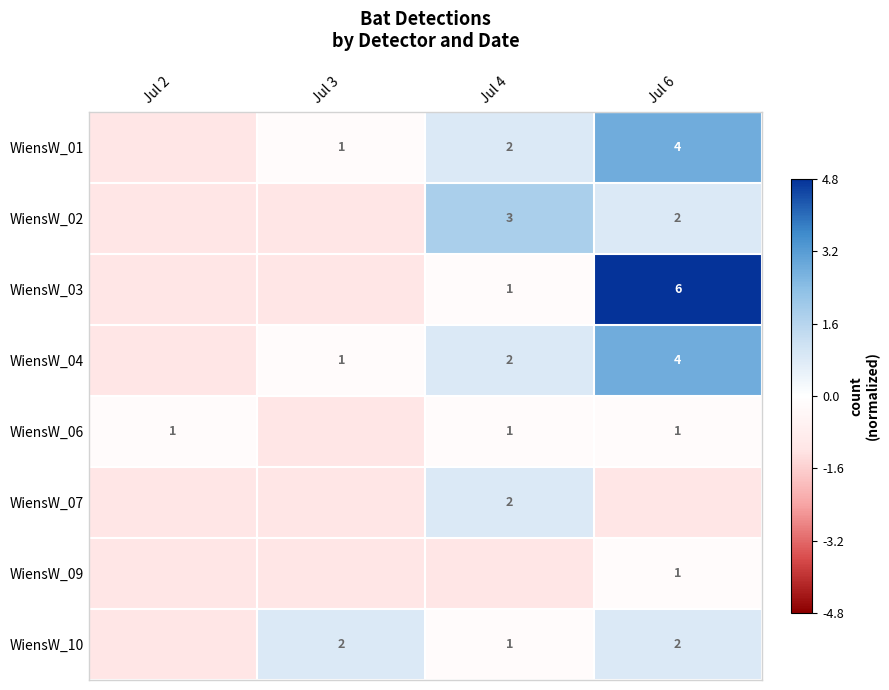

The value of WiensW_02 at Jul 3 is -1.2. True or false?

True